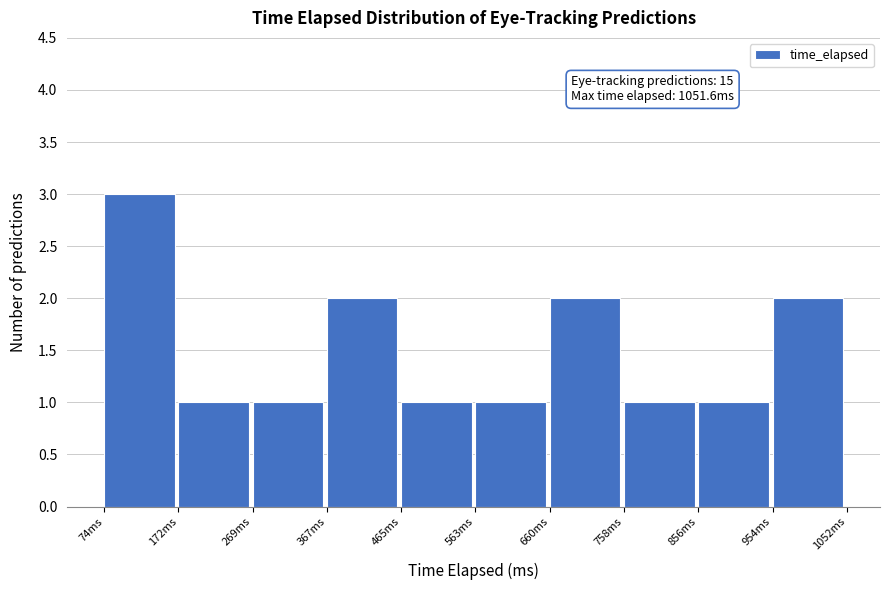

Which range on the x-axis has the tallest bar?

70 to 170